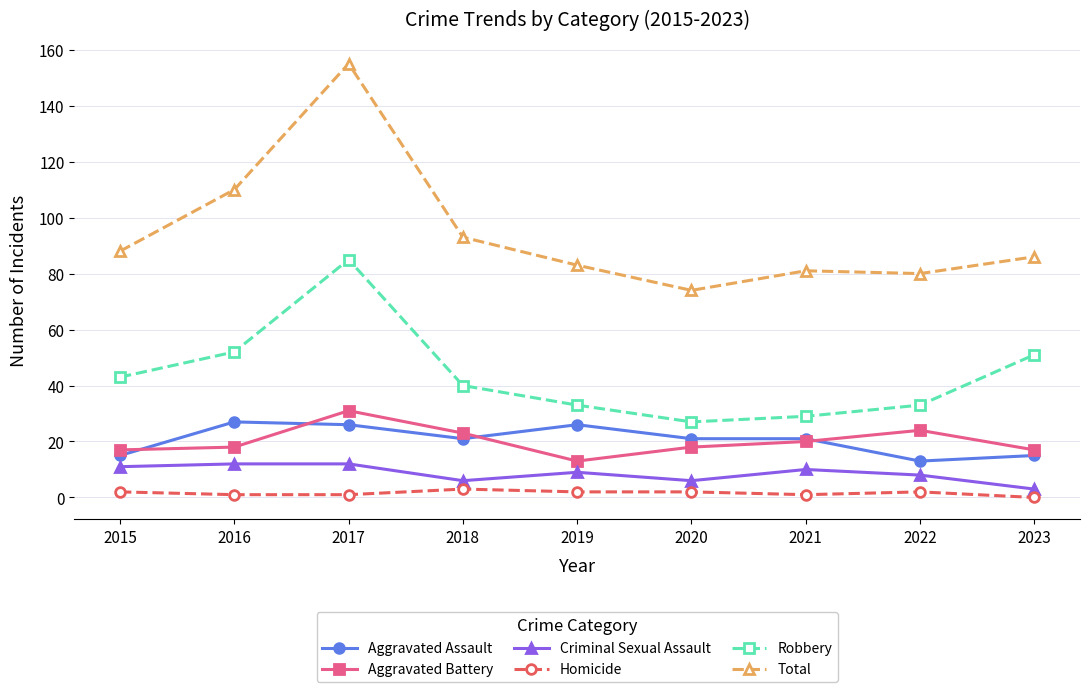

Where is the first local minimum for Aggravated Assault?

2018